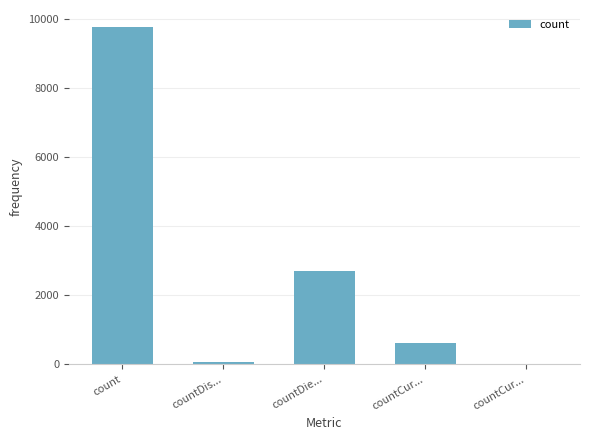

How many categories are shown in the chart?

5